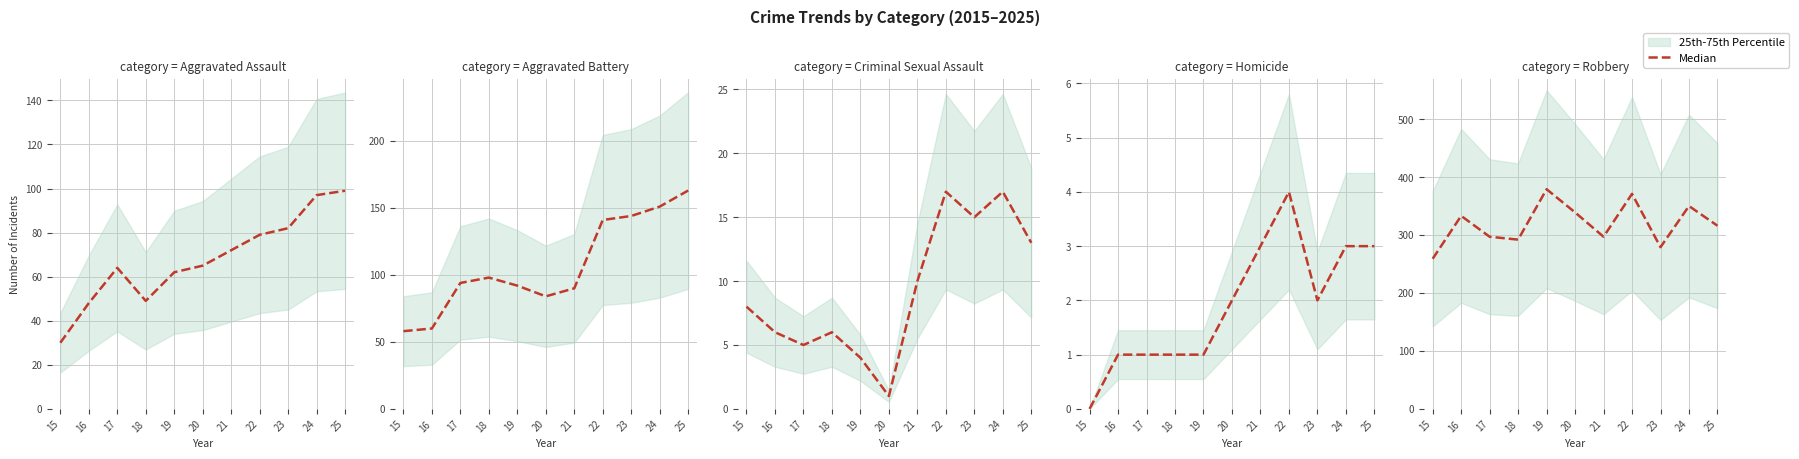

At which category does the chart reach its peak across all series?

19